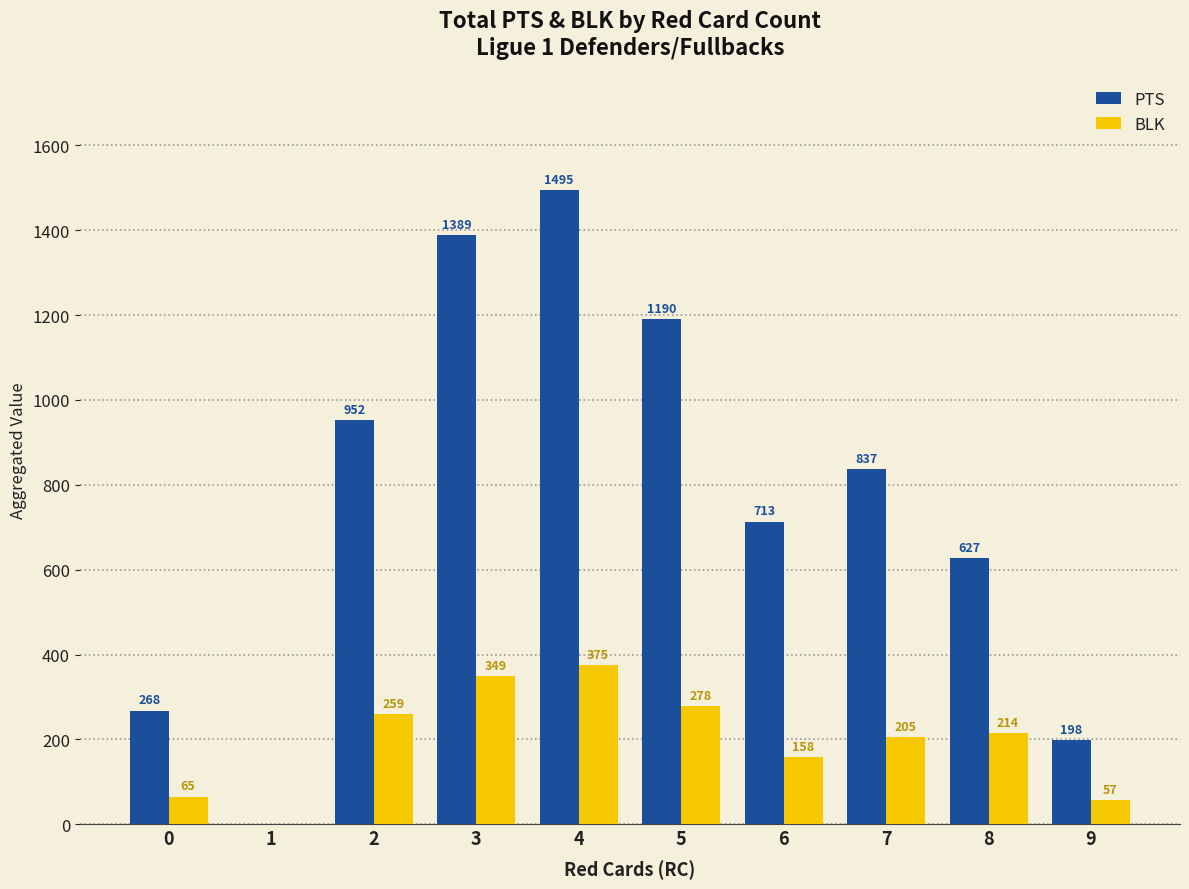

What is the maximum value shown in the chart?

1495